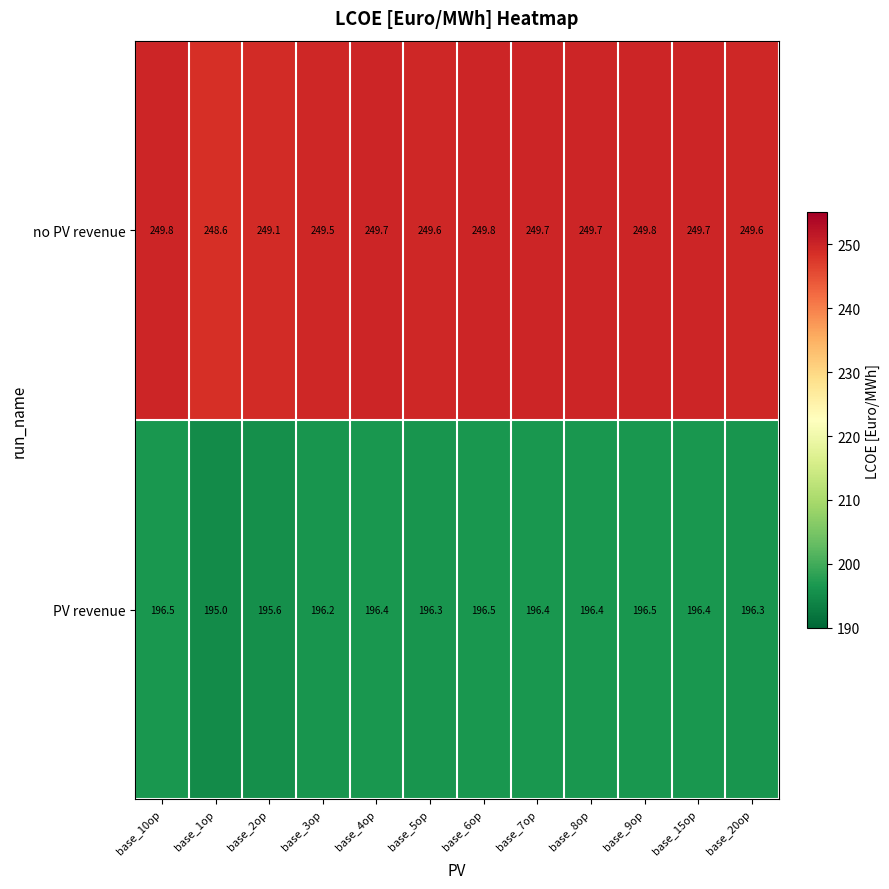

Is it true that no PV revenue equals 249.8 at base_10op?

True